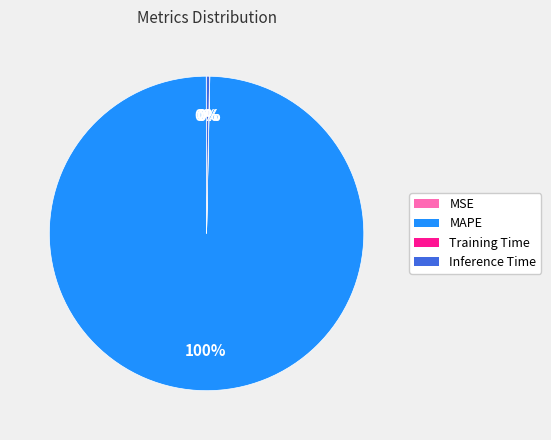

What is the largest slice in the pie chart?

MAPE